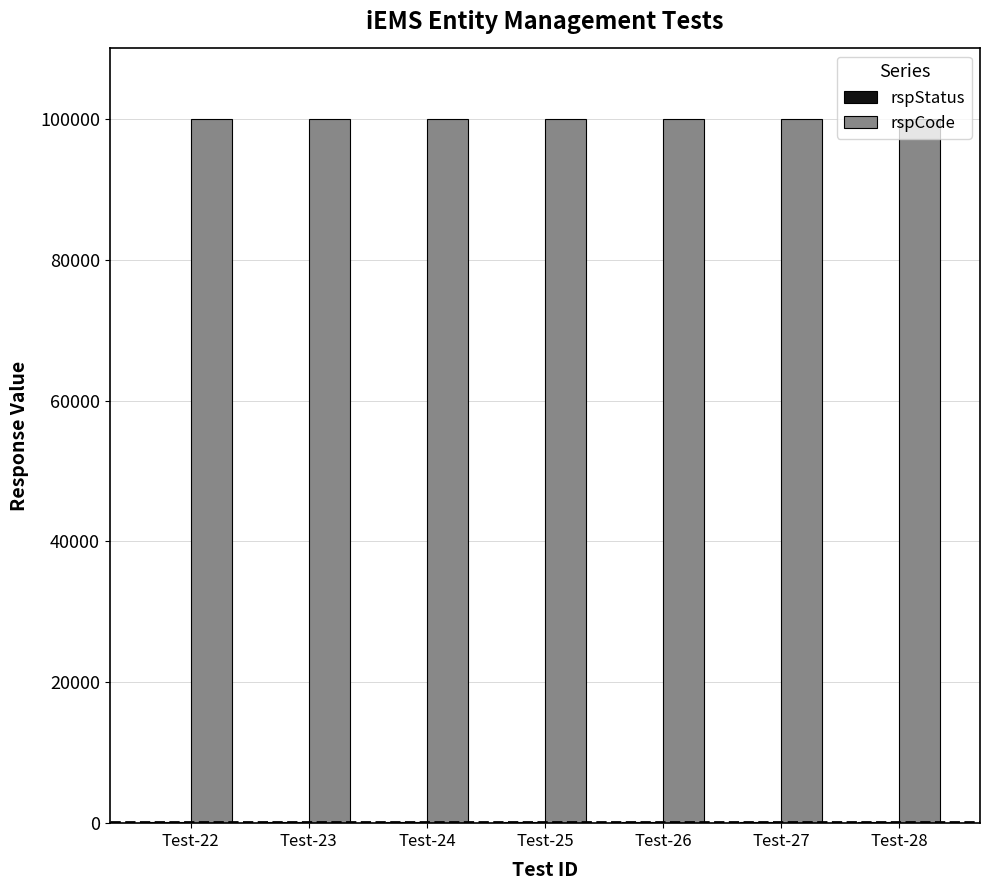

The rspCode series shows 100000 at Test-27. True or false?

True